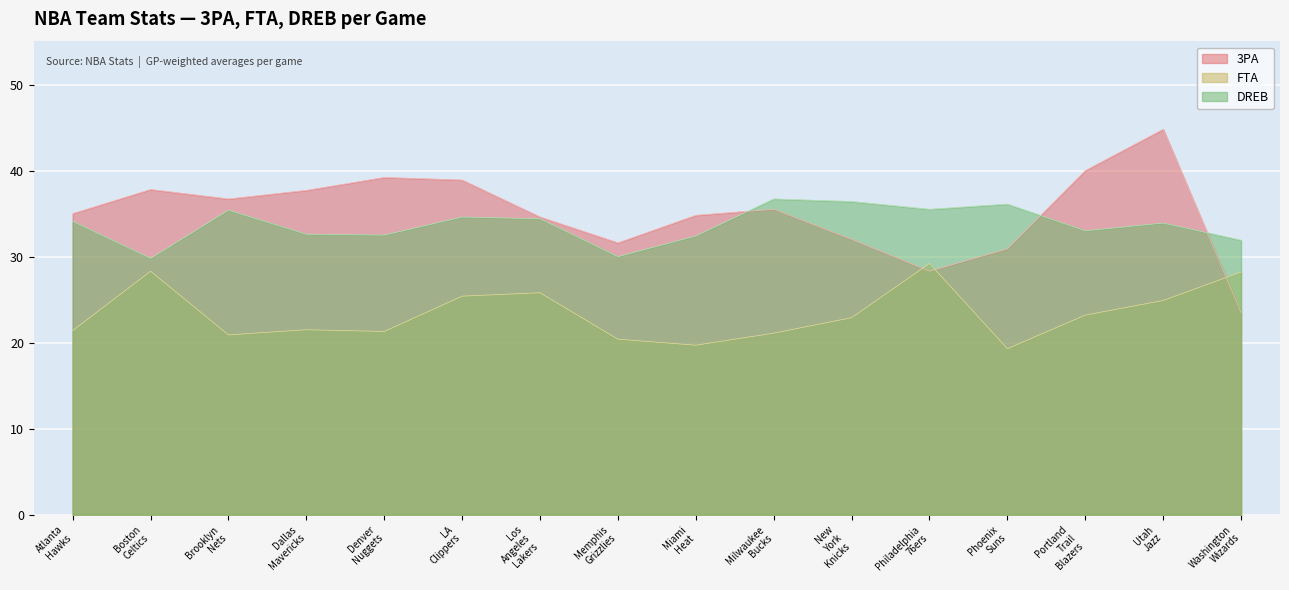

Reading left to right, list all the values displayed in this chart.

3PA: 35.0	37.8	36.7	37.7	39.2	38.9	34.6	31.6	34.8	35.5	32.0	28.3	30.9	40.0	44.8	23.5
FTA: 21.4	28.3	20.9	21.5	21.3	25.4	25.8	20.4	19.7	21.1	22.9	29.2	19.3	23.2	24.9	28.2
DREB: 34.1	29.8	35.4	32.6	32.5	34.6	34.4	30.0	32.4	36.7	36.4	35.5	36.1	33.0	33.9	31.9